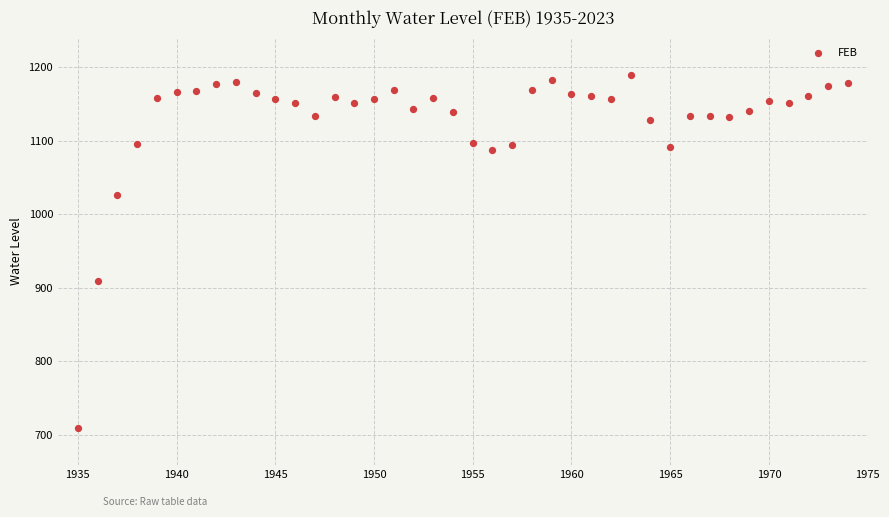

What Y value in the scatter plot is closest to 949?

908.4